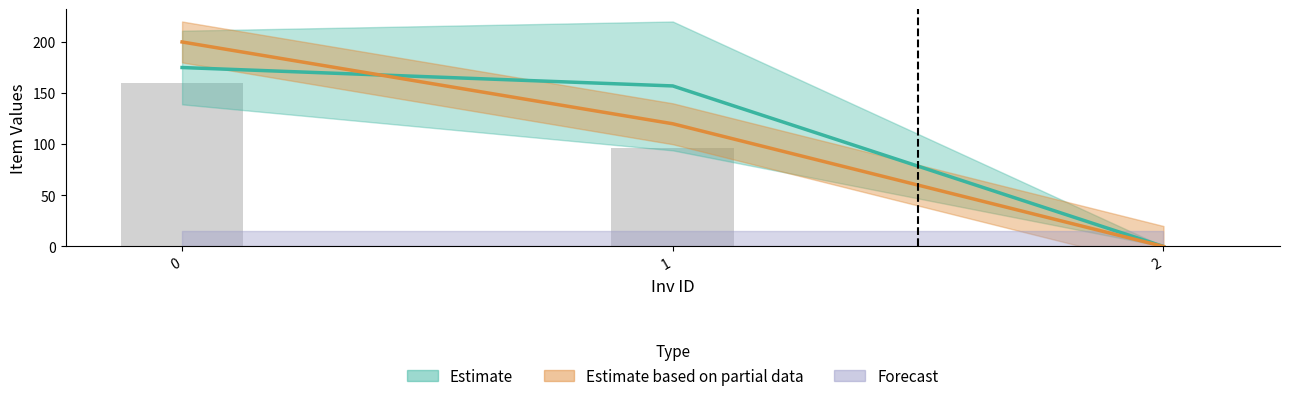

The value at 1 is 96. True or false?

True